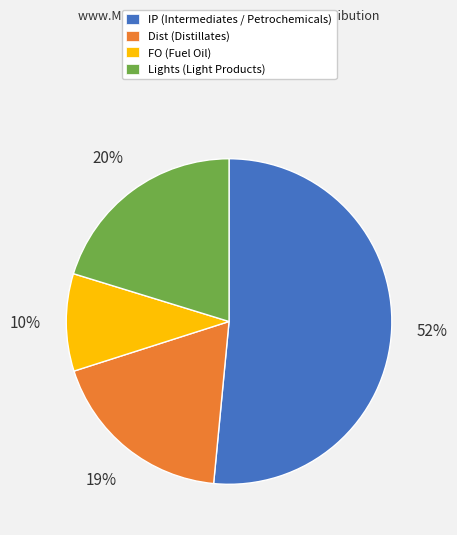

Combined, do FO and Lights account for over 50%?

No